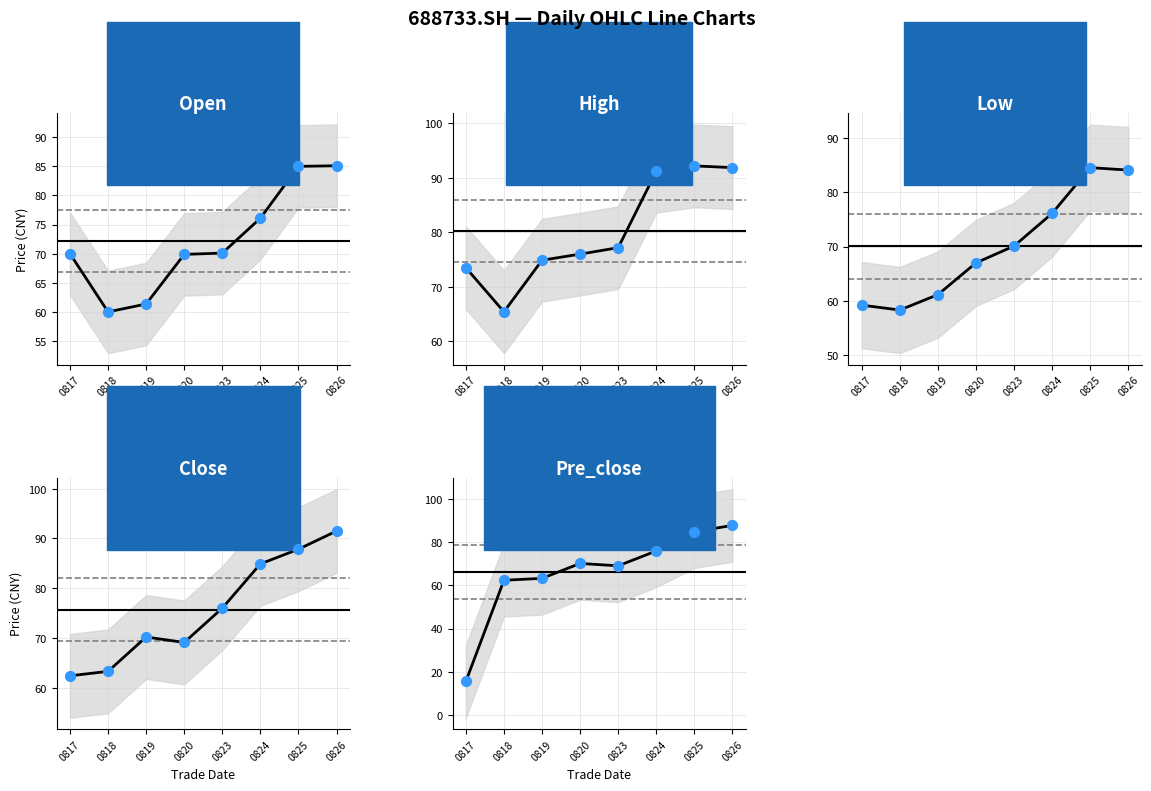

What is the total value across all series at 0823?

362.5